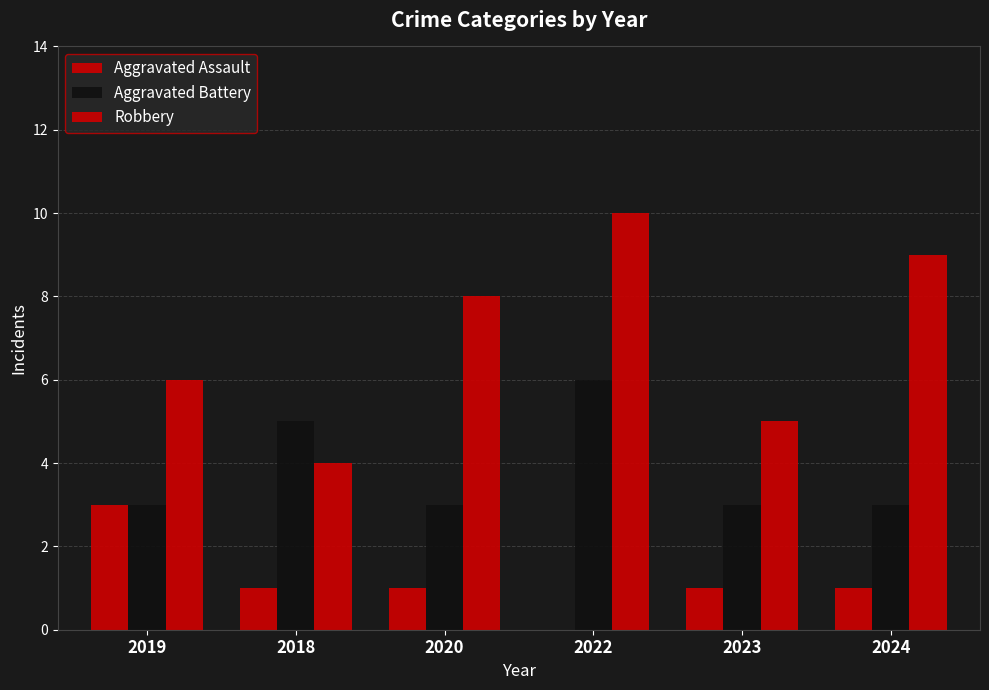

At how many categories does at least one series exceed 6?

3